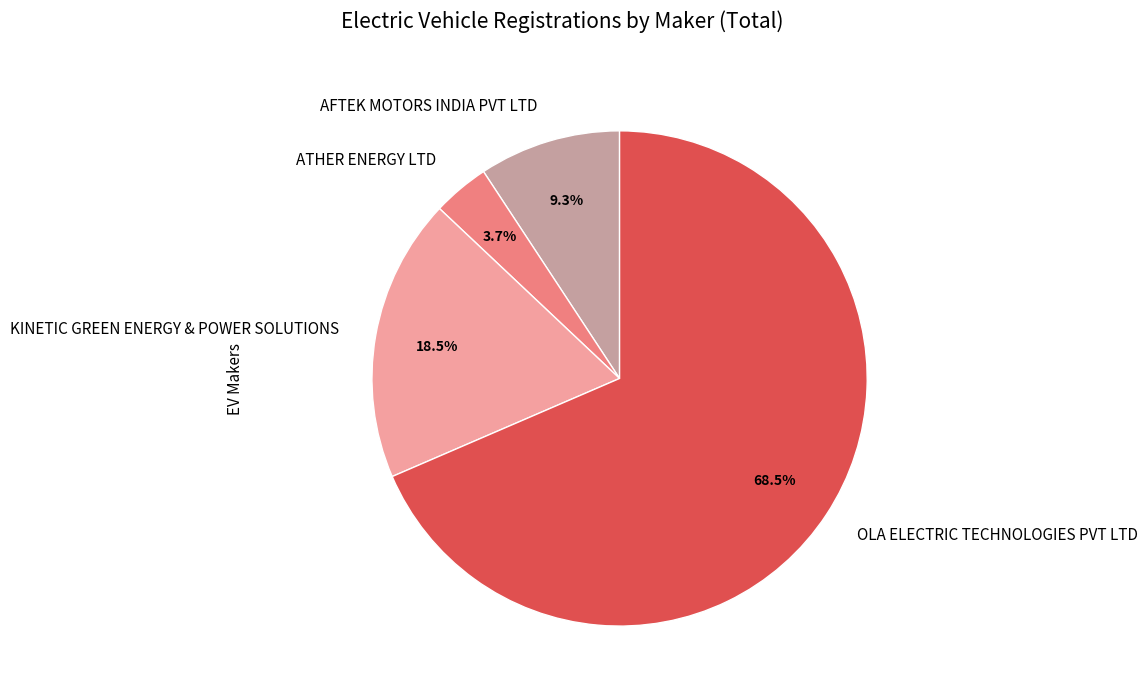

Does any single category account for the majority?

Yes